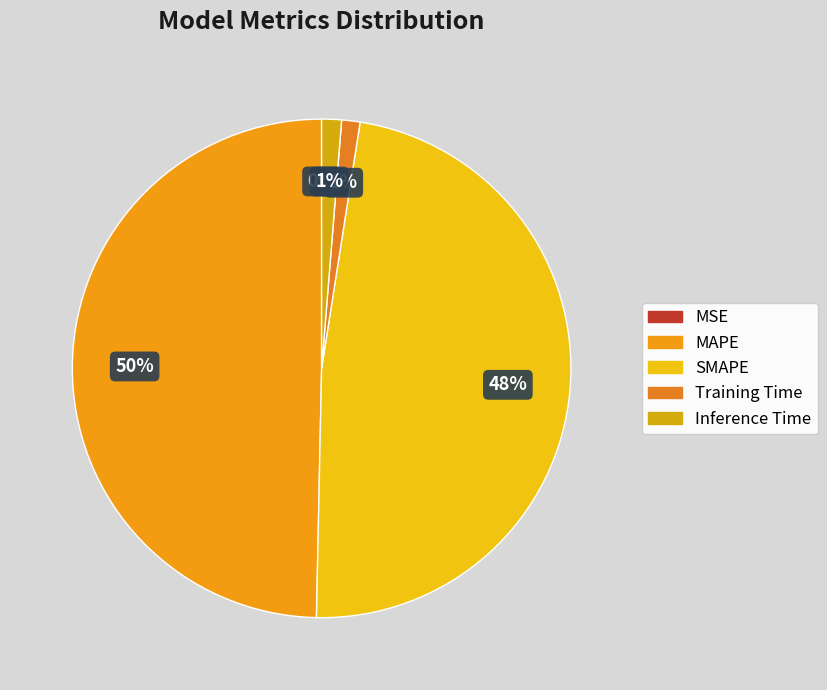

Combined, do MAPE and Training Time account for over 50%?

Yes